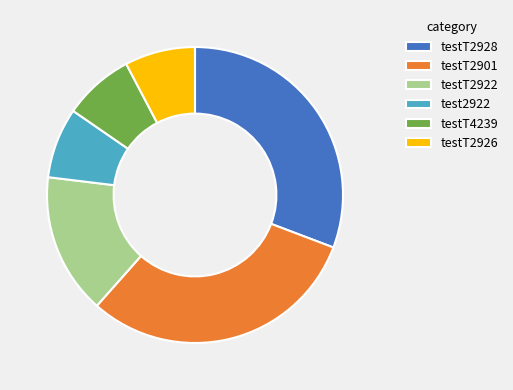

Does testT2928 represent more than half of the total?

No